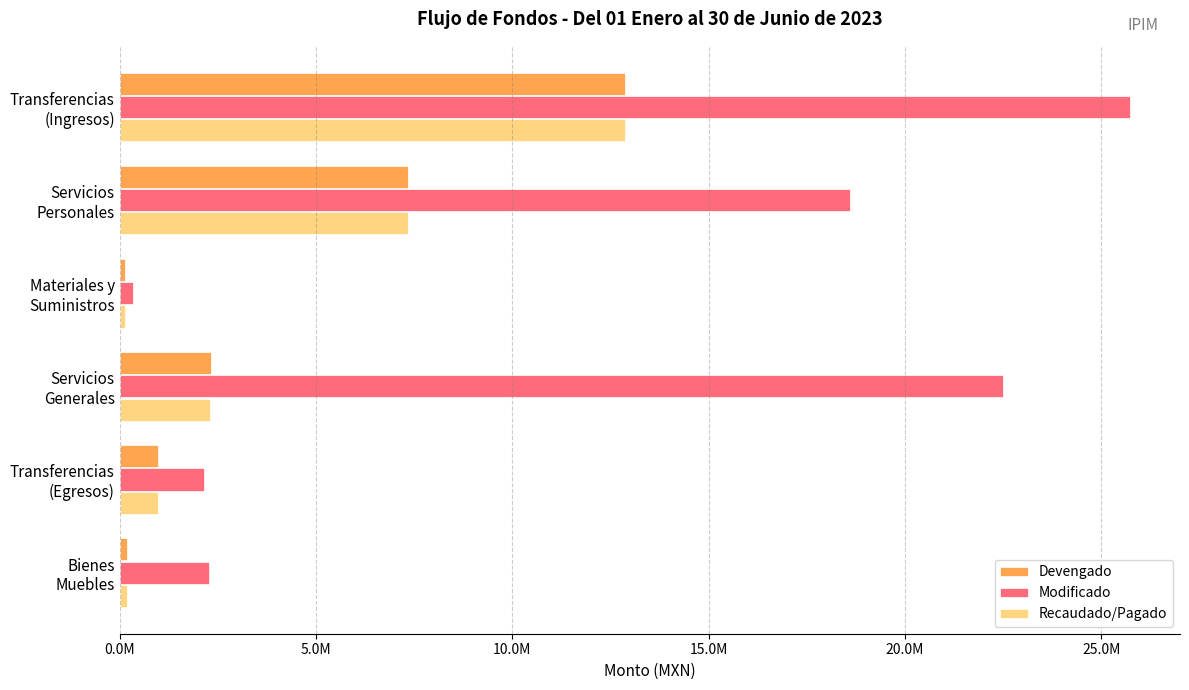

Which series has the largest total across all categories?

Modificado